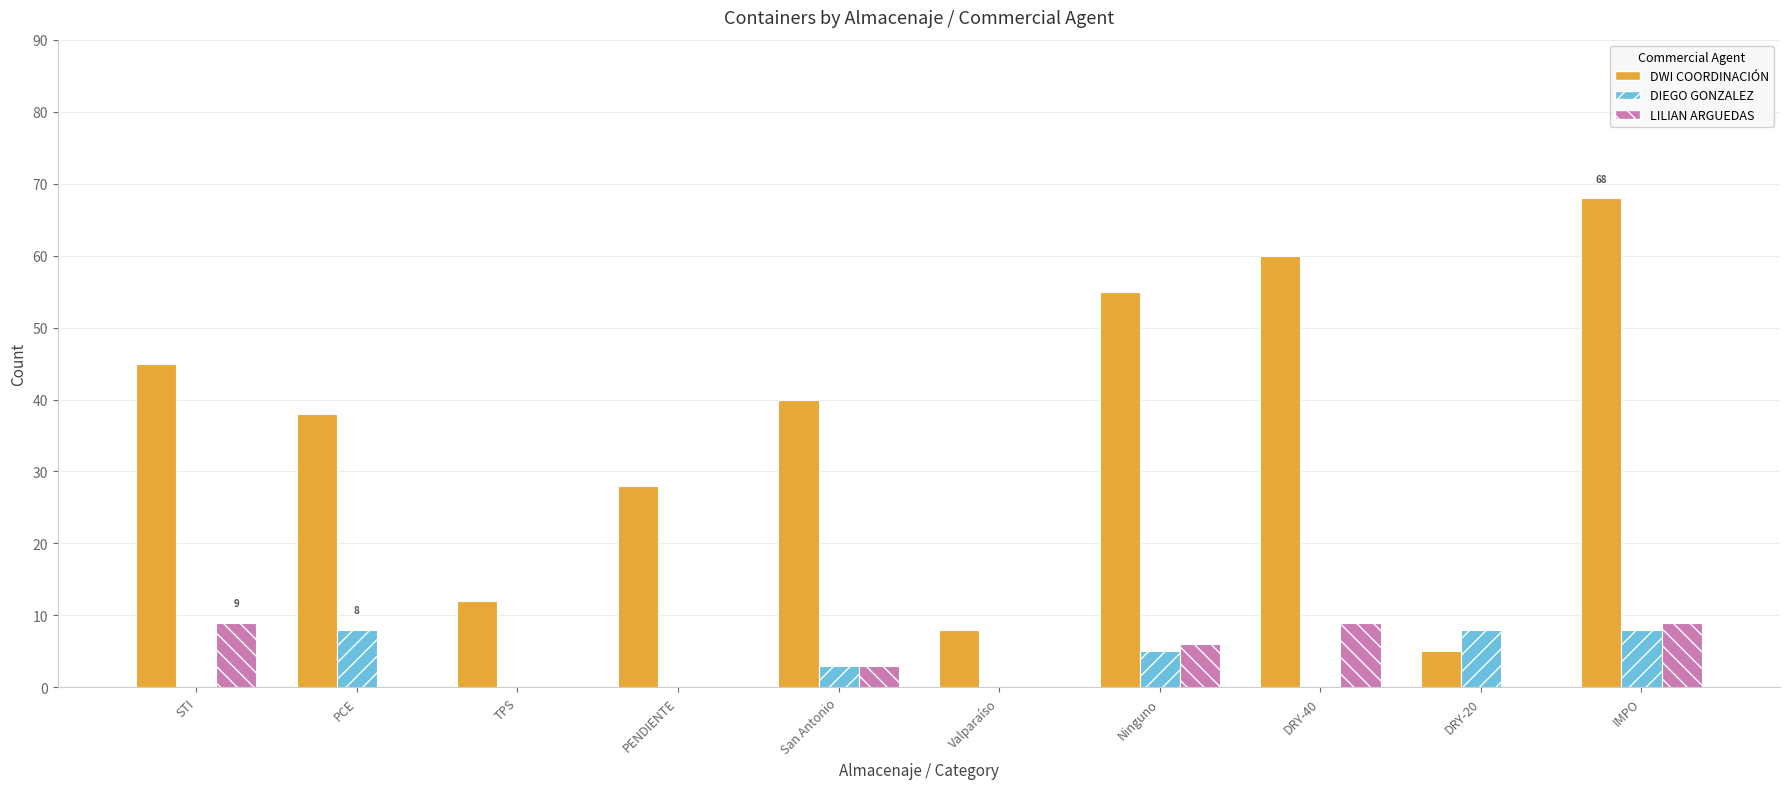

What is the sum of all DIEGO GONZALEZ values?

32